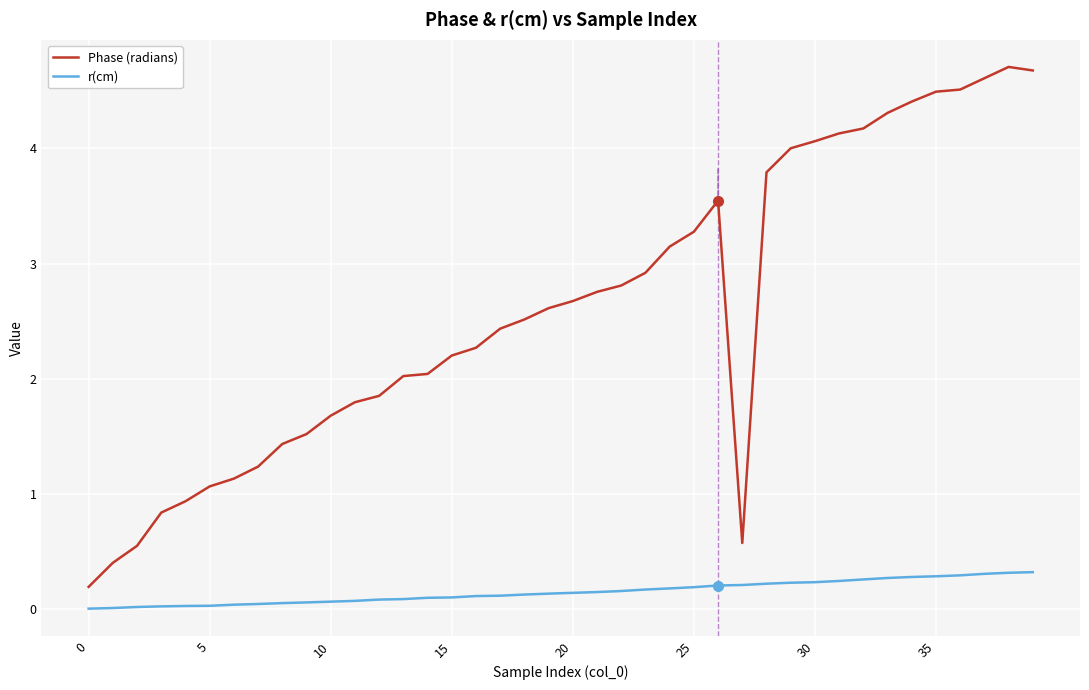

What are all the series names shown in the legend?

Phase (radians), r(cm)